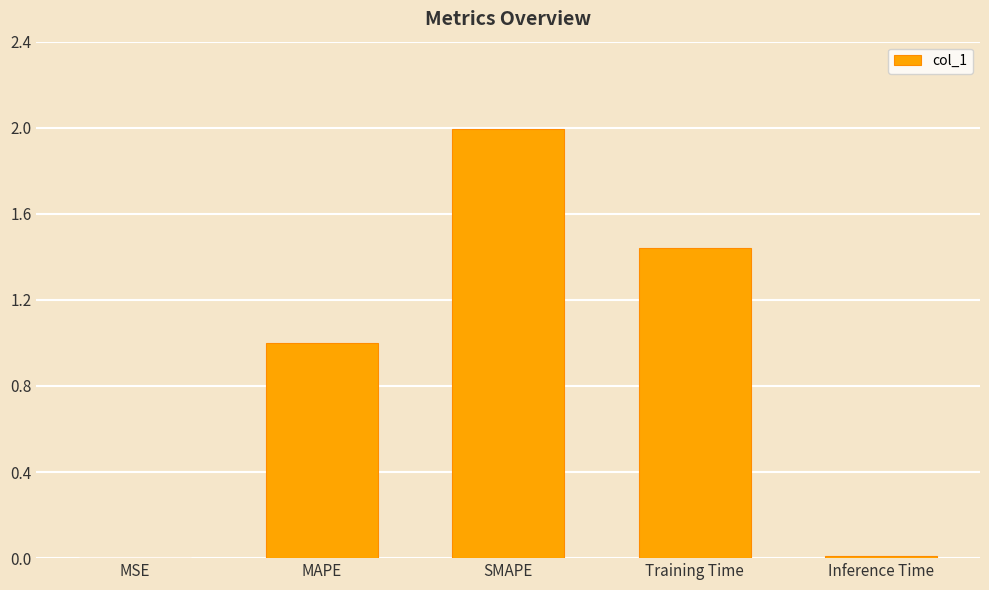

What is the sum of all values?

4.4